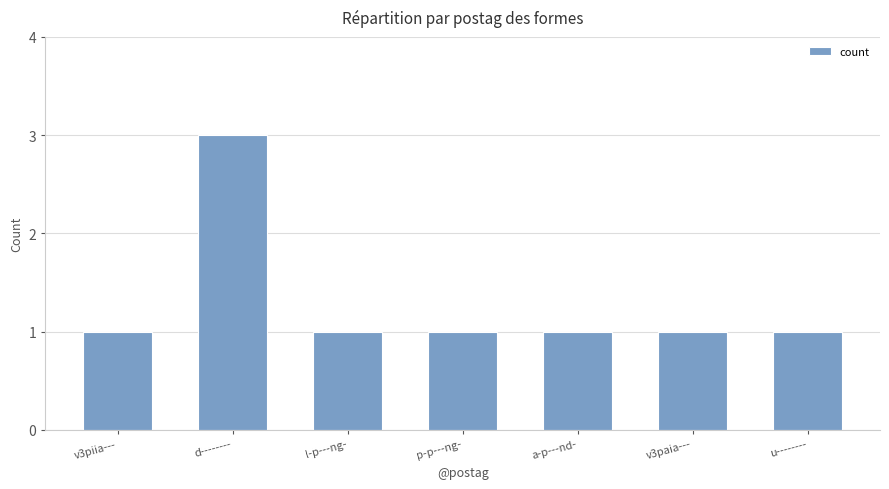

Reading right to left, extract all data points from this chart.

u--------=1	v3paia---=1	a-p---nd-=1	p-p---ng-=1	l-p---ng-=1	d--------=3	v3piia---=1